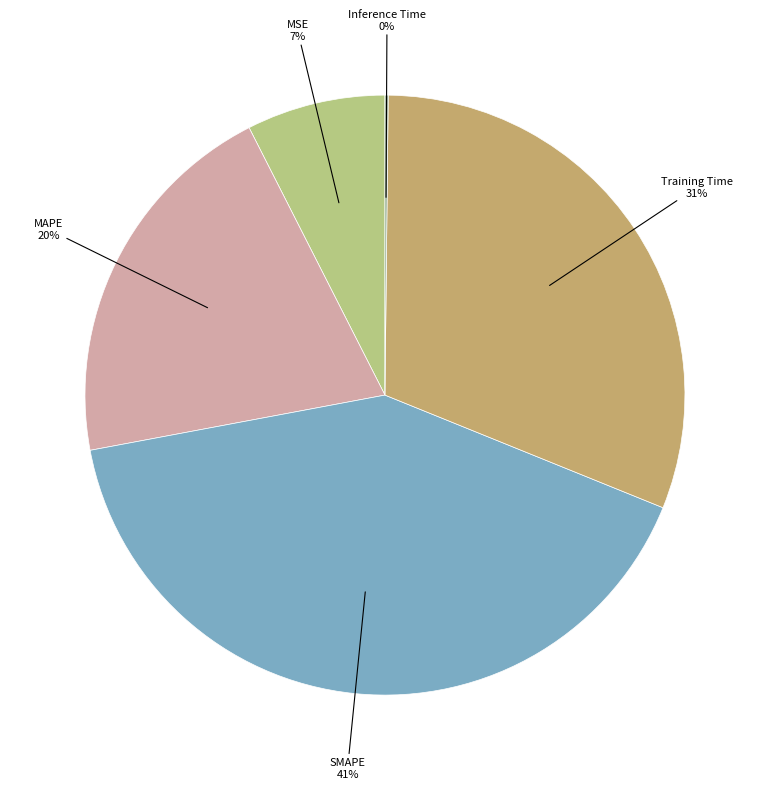

Does any single category account for the majority?

No